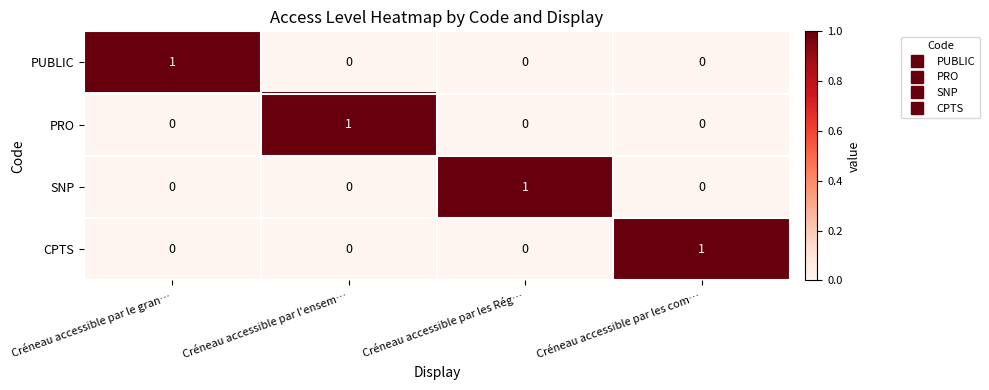

How many distinct data groups are displayed?

4